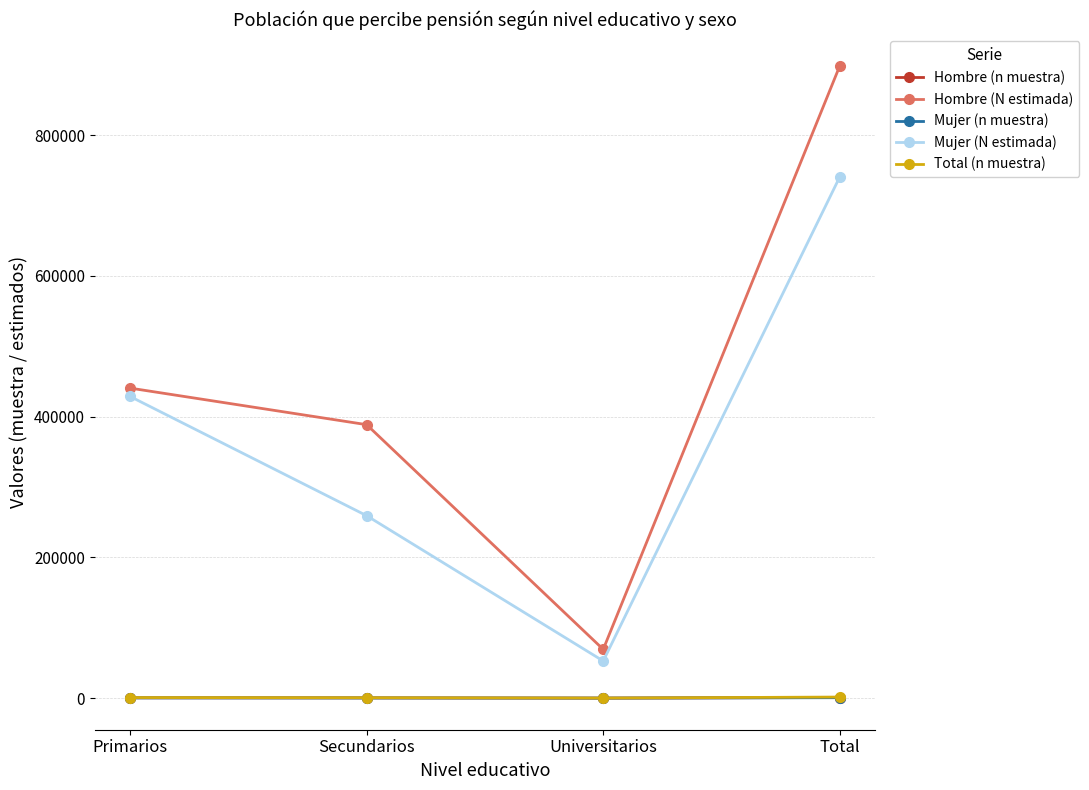

Which series changed the most between Primarios and Universitarios?

Mujer (N estimada)